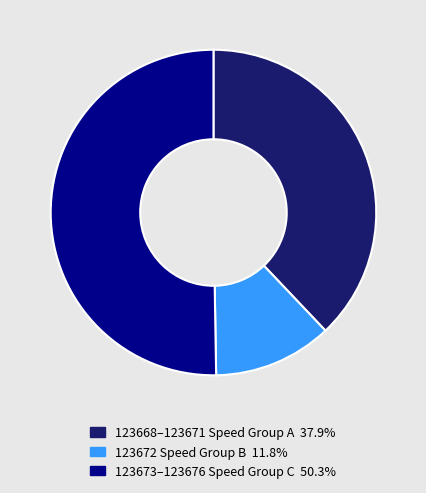

Count the number of slices in the pie.

3